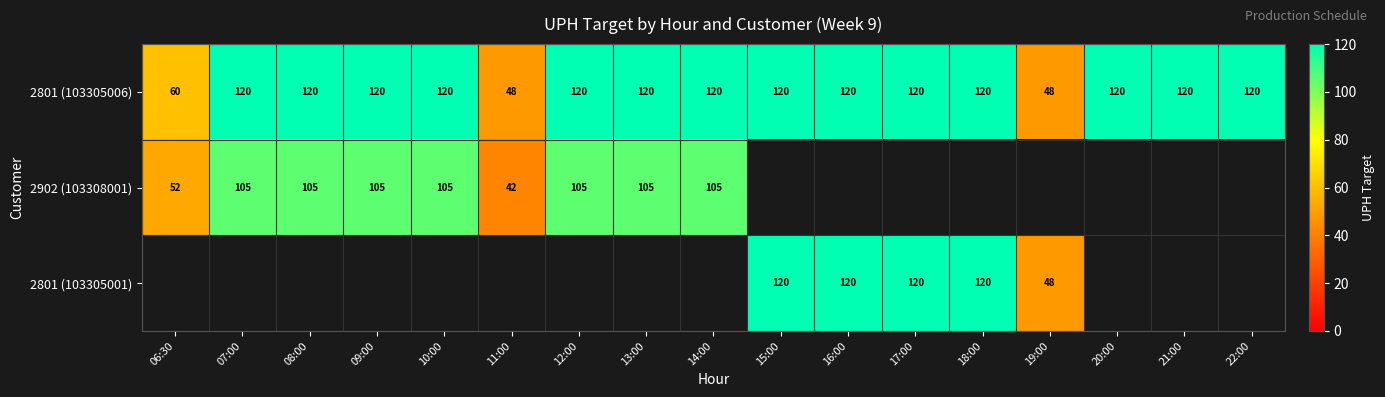

What is the maximum value for 2801 (103305006)?

120